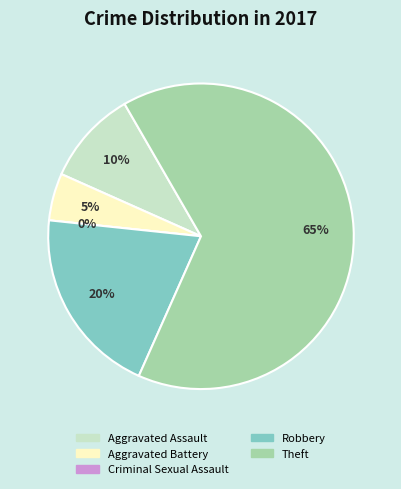

How many slices are in this pie chart?

5